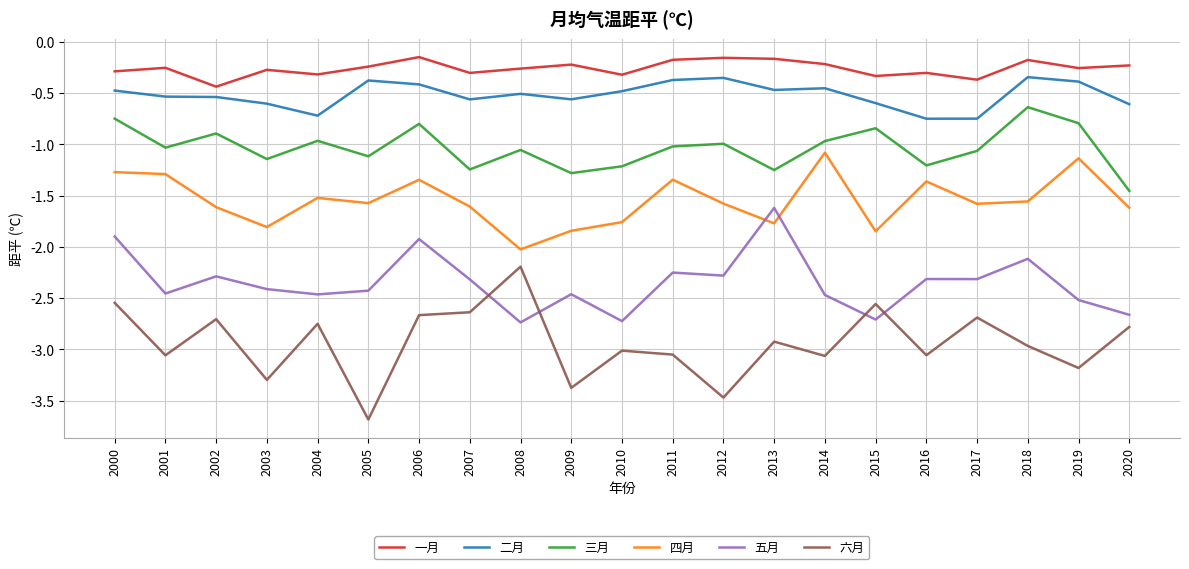

How many interior local valleys does the 四月 series have?

6